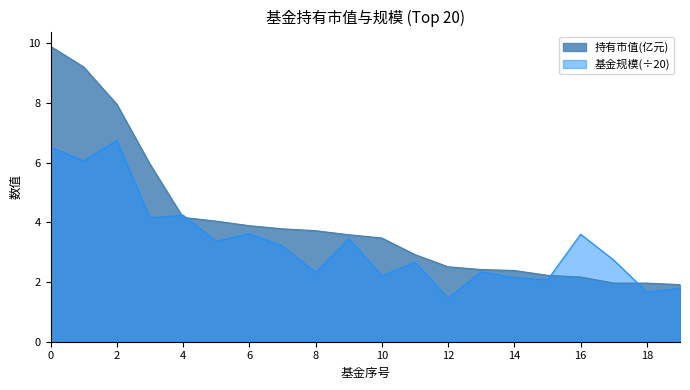

Which series has the largest total across all categories?

持有市值(亿元)